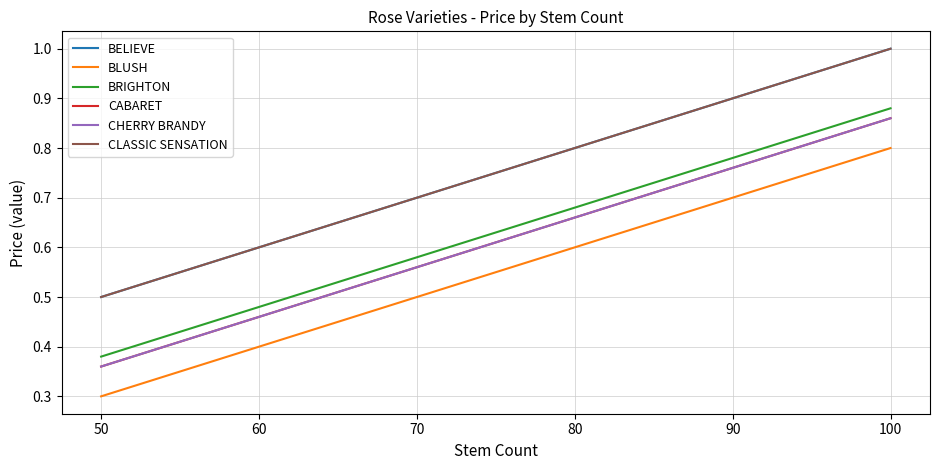

Does the chart display data point markers on the line(s)?

No